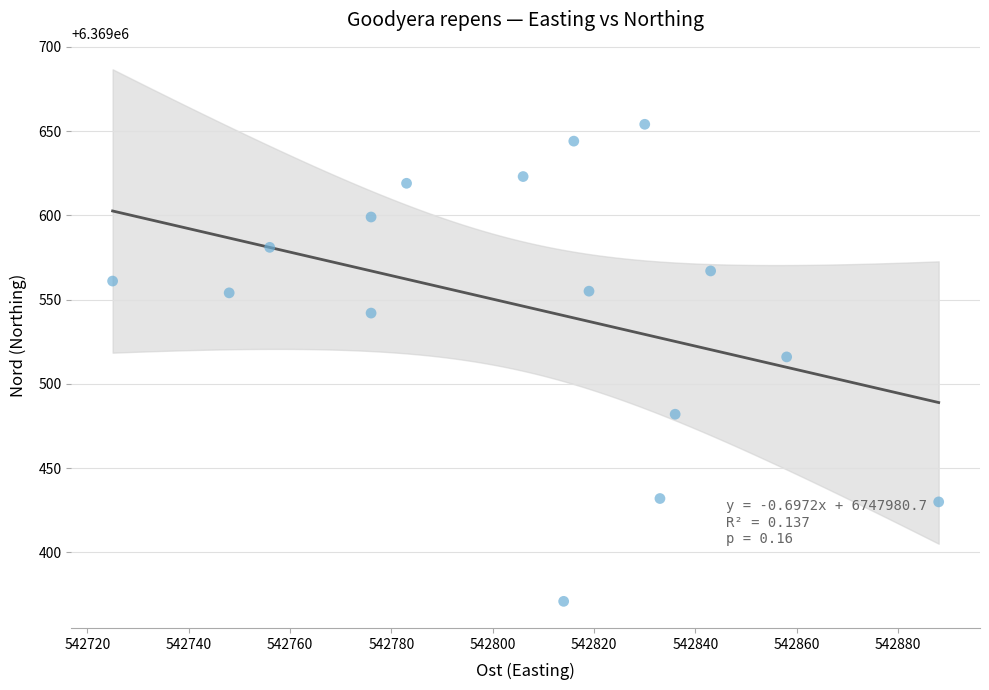

What is the range of Y values (max minus min)?

283